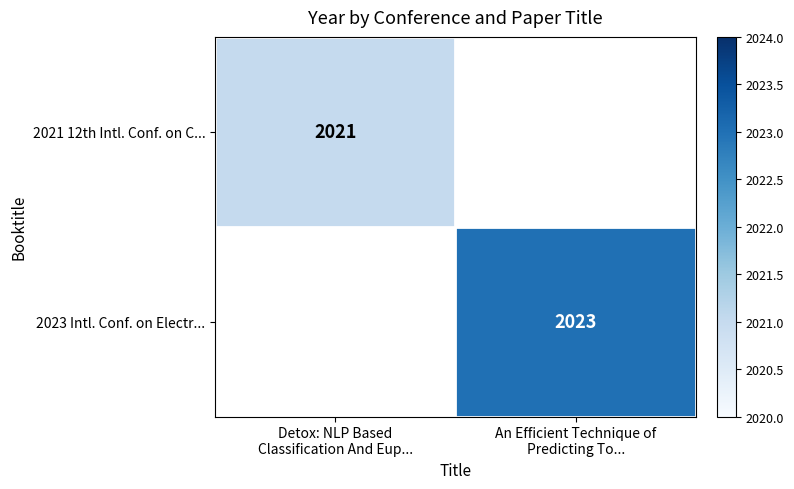

At Detox: NLP Based Classification And Eup..., list the series in order from largest to smallest.

2021 12th Intl. Conf. on C..., 2023 Intl. Conf. on Electr...